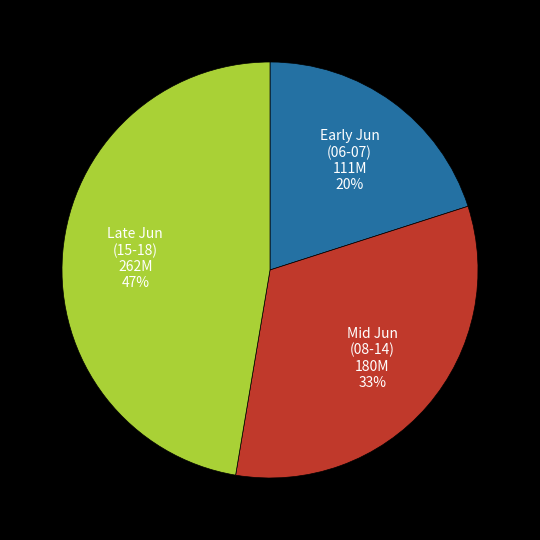

Between Mid Jun (08-14) 180M 33% and Late Jun (15-18) 262M 47%, which is larger?

Late Jun (15-18) 262M 47%